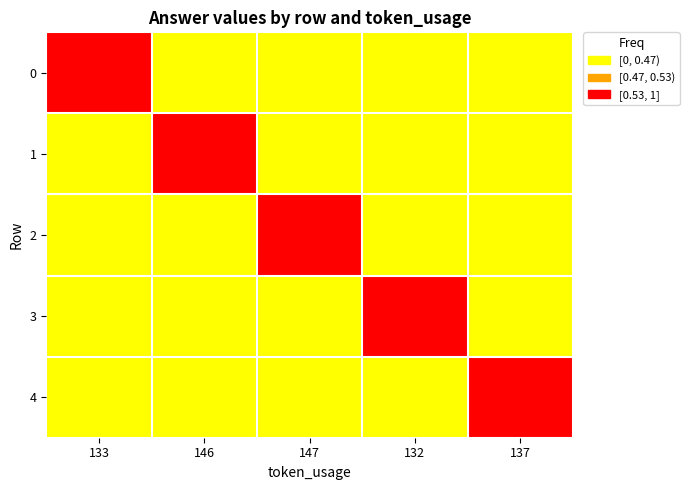

Which series changed the most between 146 and 147?

1